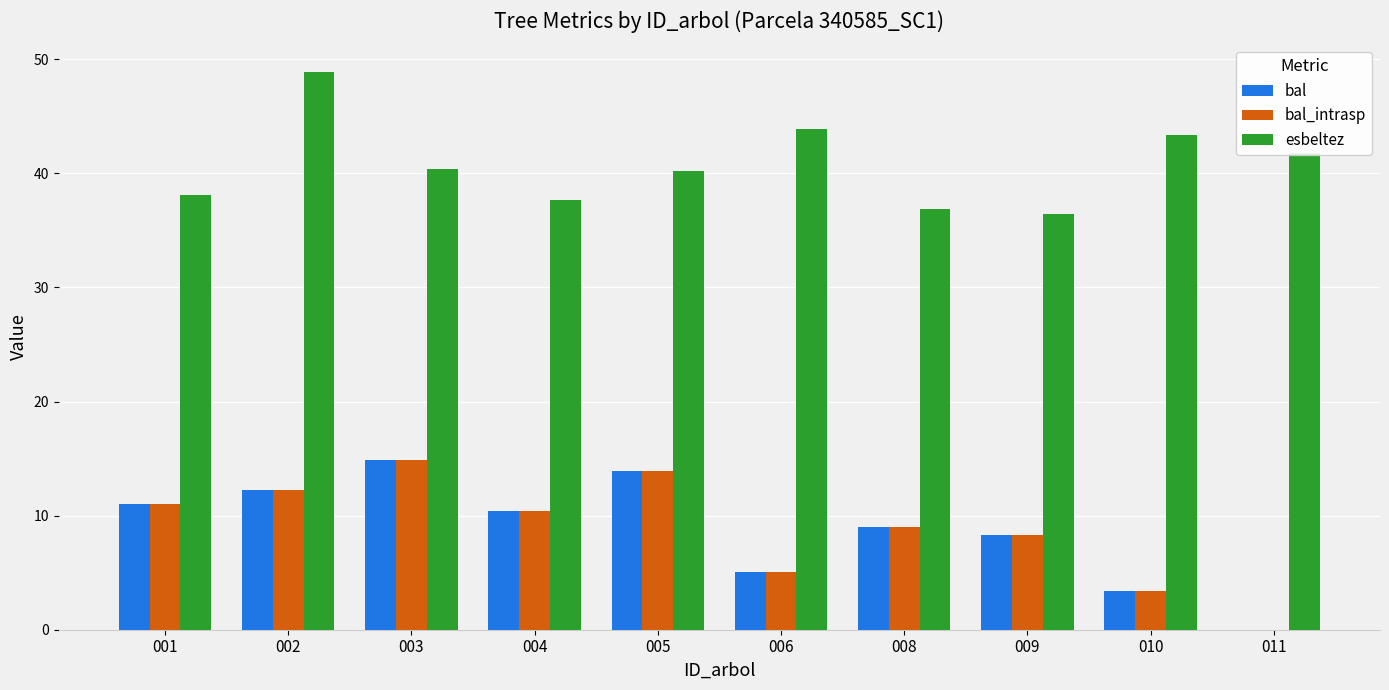

True or false: bal_intrasp has a value of 3.4 at 010.

True